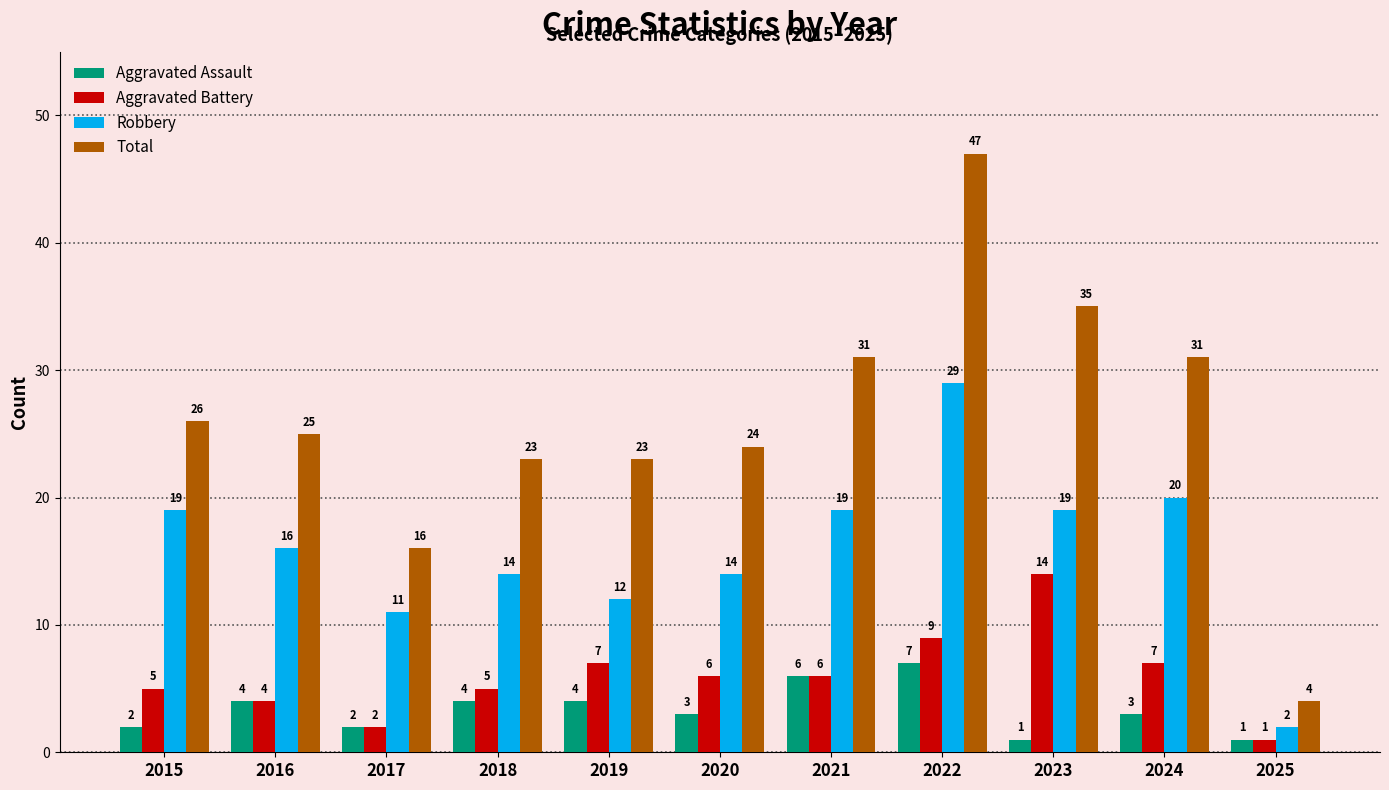

What is the value of the Aggravated Battery bar at the 6th from the left?

6